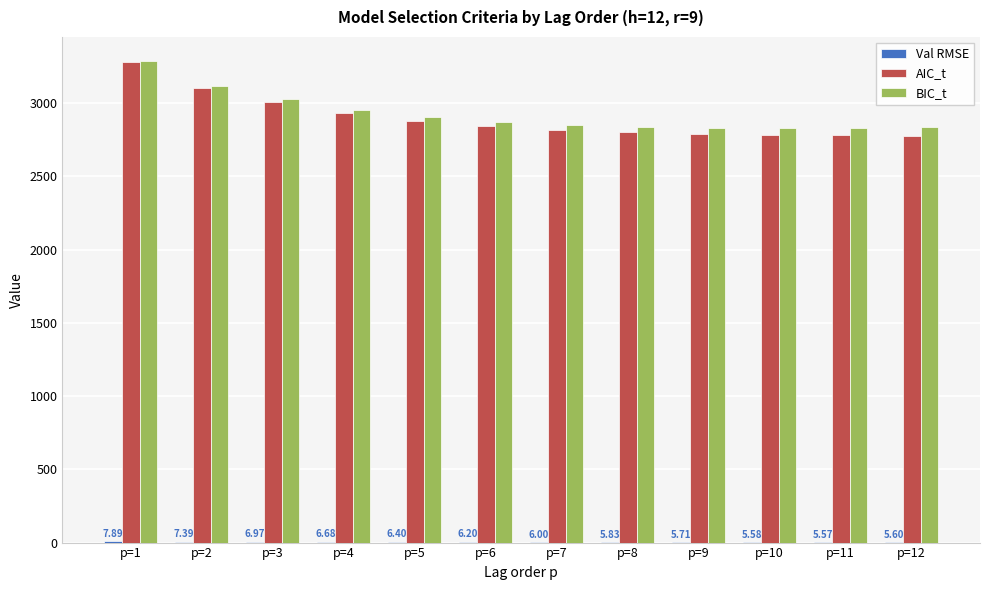

At which category is the sum across all series the highest?

p=1